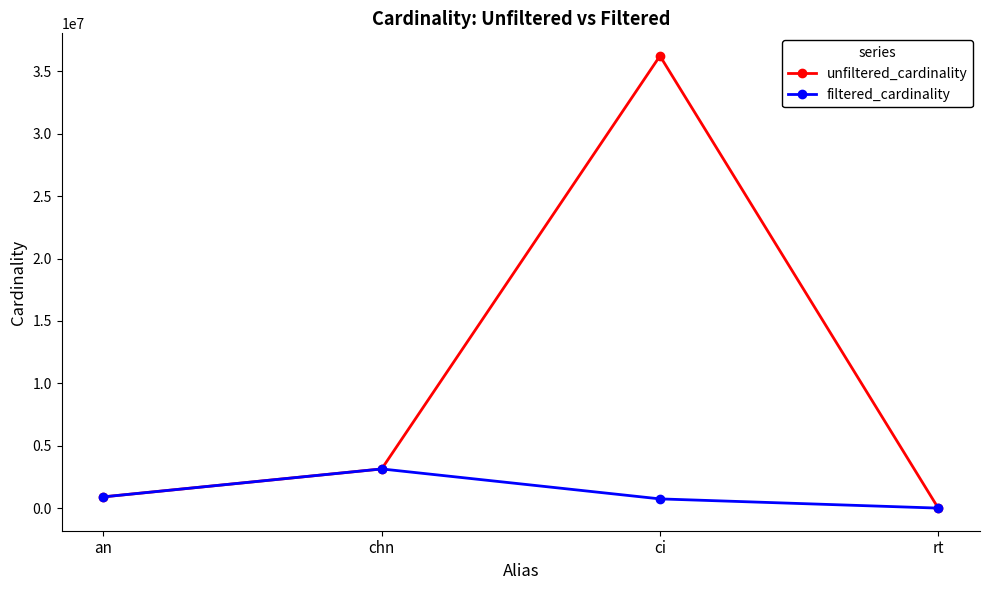

How many distinct data groups are displayed?

2